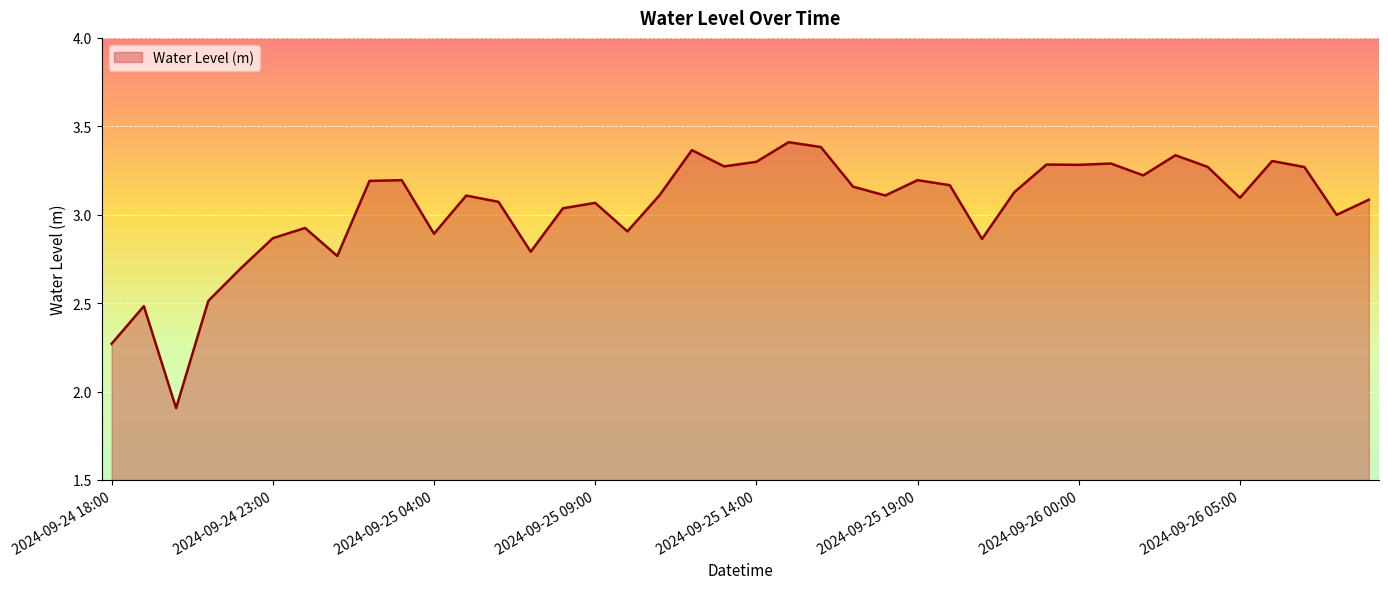

What is the smallest value displayed?

1.9